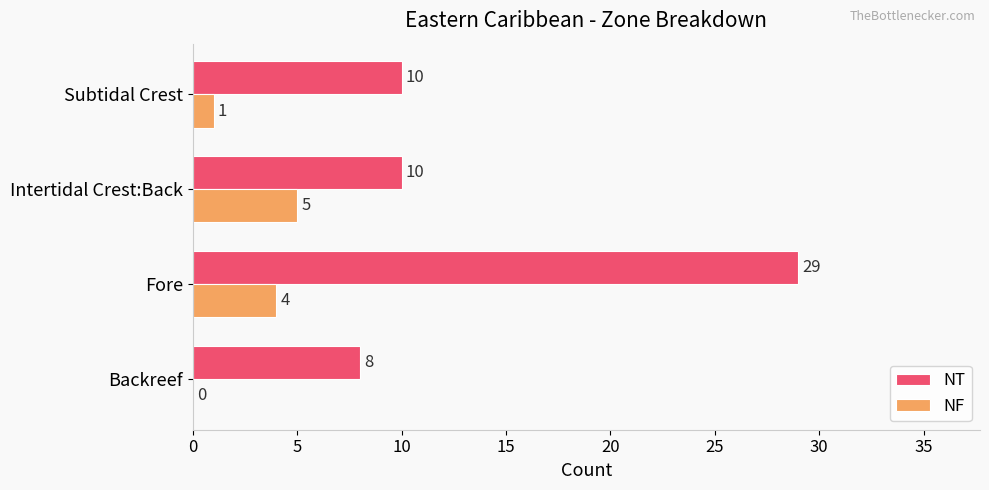

Is it true that NF equals 0 at Backreef?

True